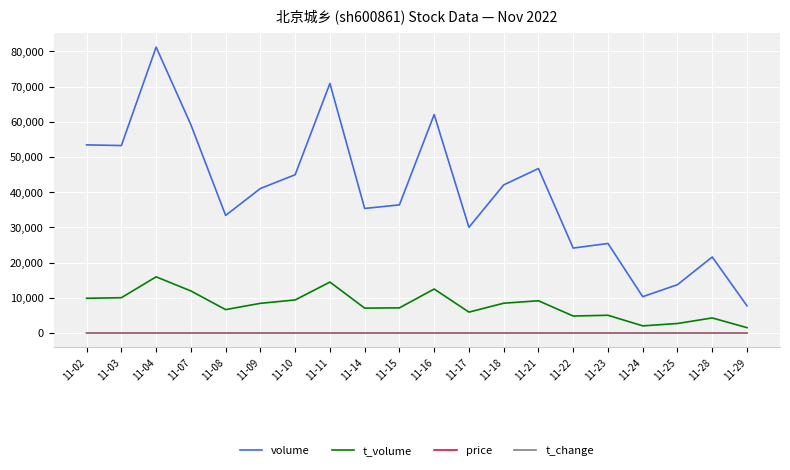

Does the chart display data point markers on the line(s)?

No